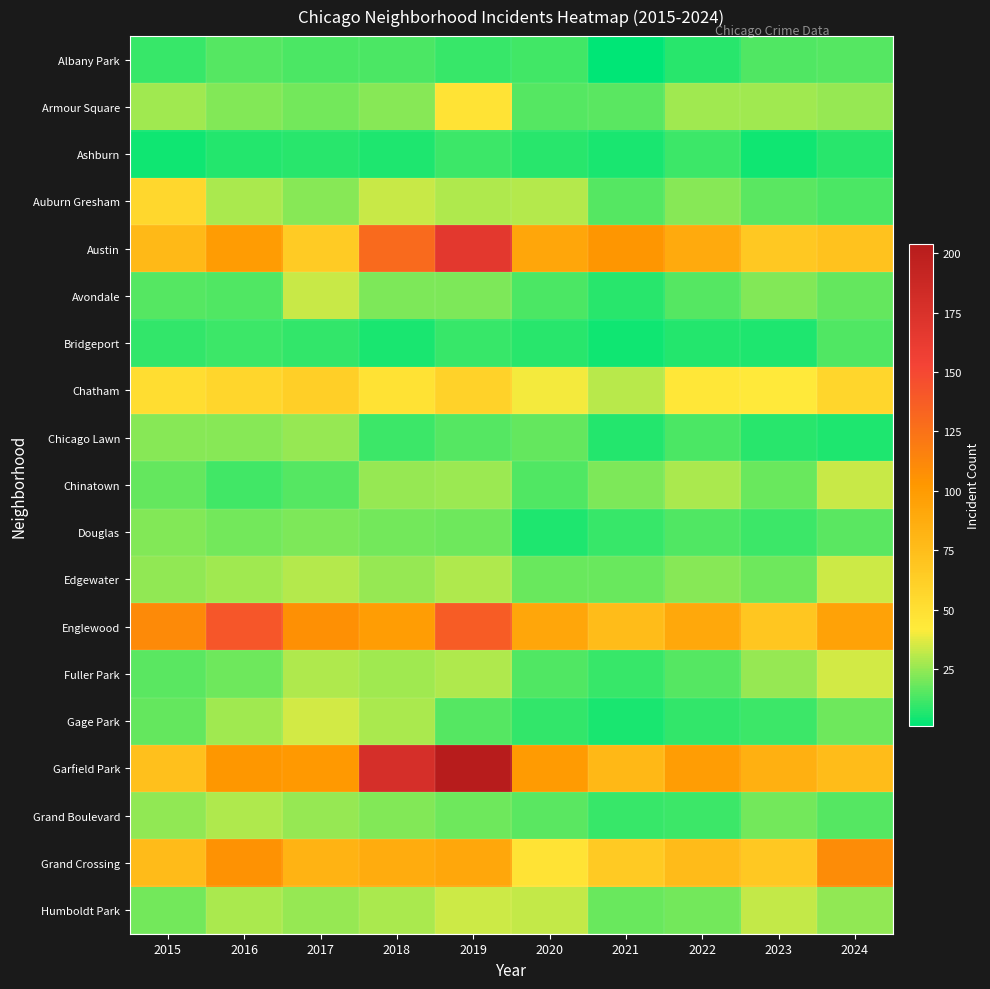

List the series in order of their peak value, highest first.

Garfield Park, Austin, Englewood, Grand Crossing, Chatham, Auburn Gresham, Armour Square, Fuller Park, Gage Park, Edgewater, Humboldt Park, Avondale, Chinatown, Grand Boulevard, Chicago Lawn, Douglas, Albany Park, Bridgeport, Ashburn